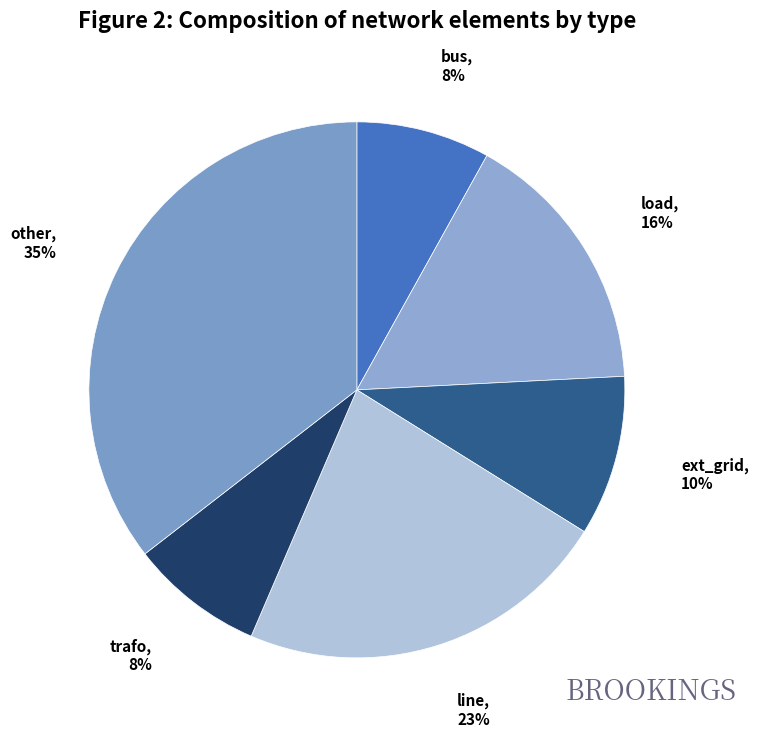

To the nearest percent, what portion does bus represent?

8%